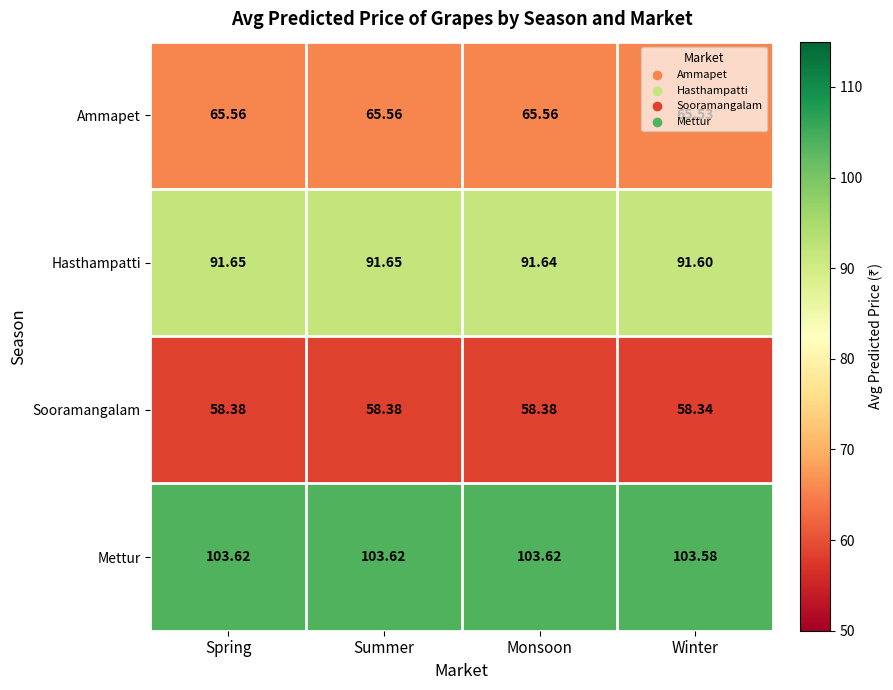

Which series has the largest range (max minus min)?

Hasthampatti